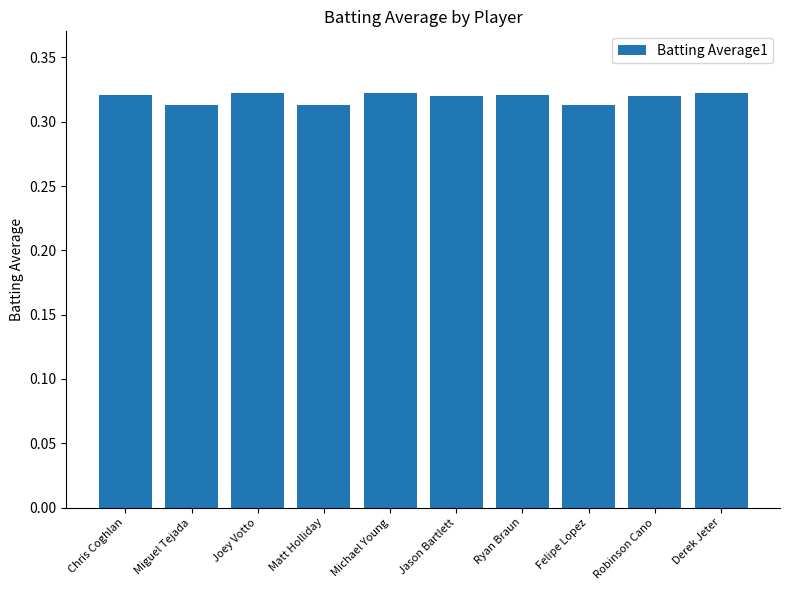

What position from the right is Jason Bartlett?

5